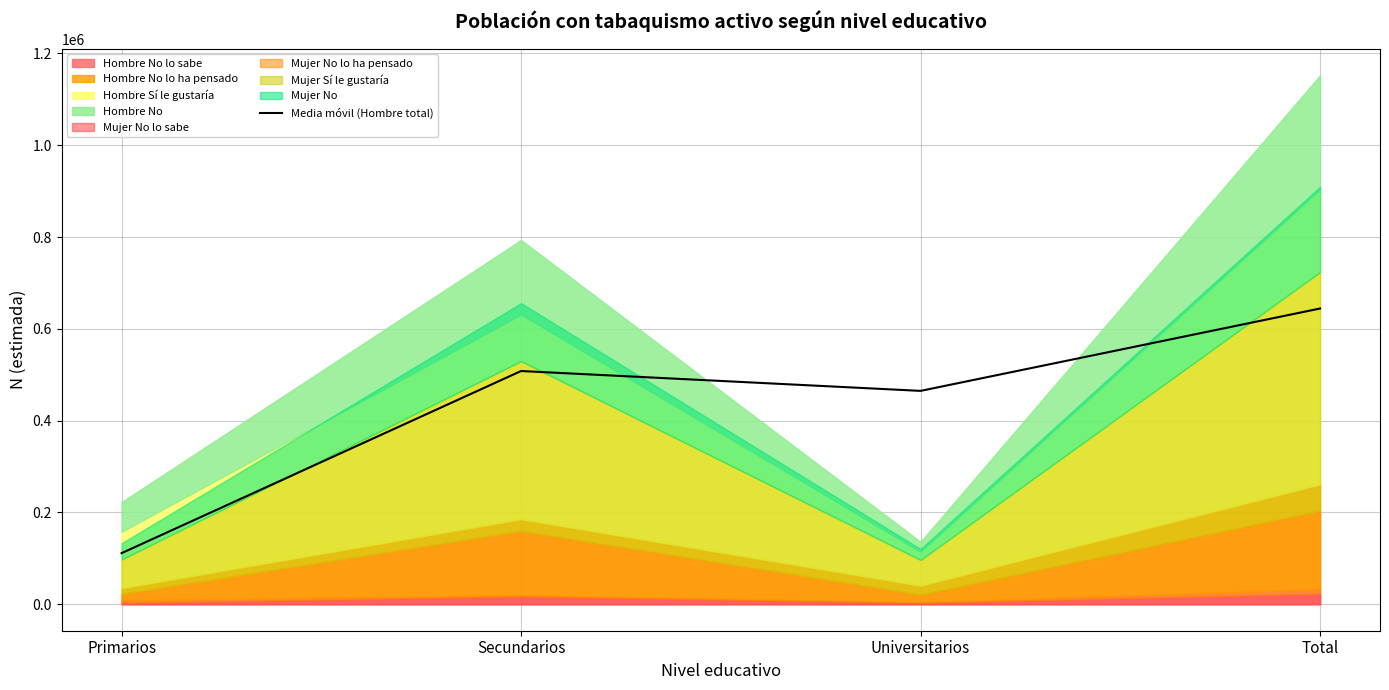

What is the difference between the maximum and minimum values?

532898